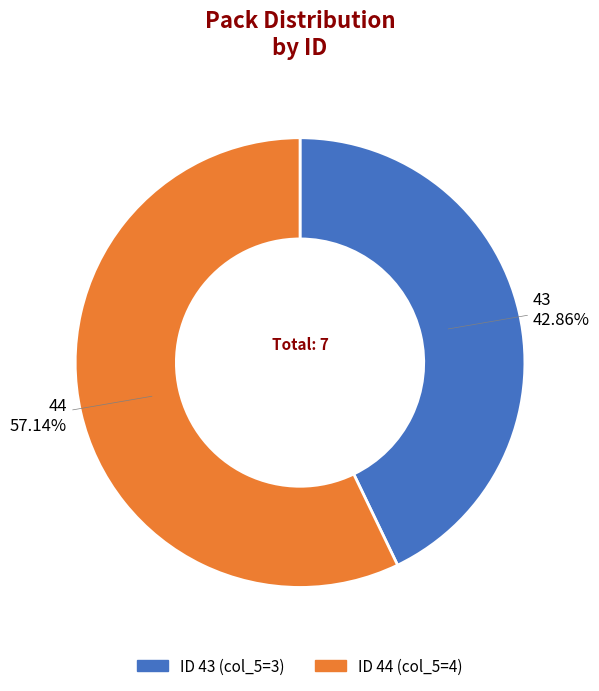

Is there a majority slice in this chart?

Yes